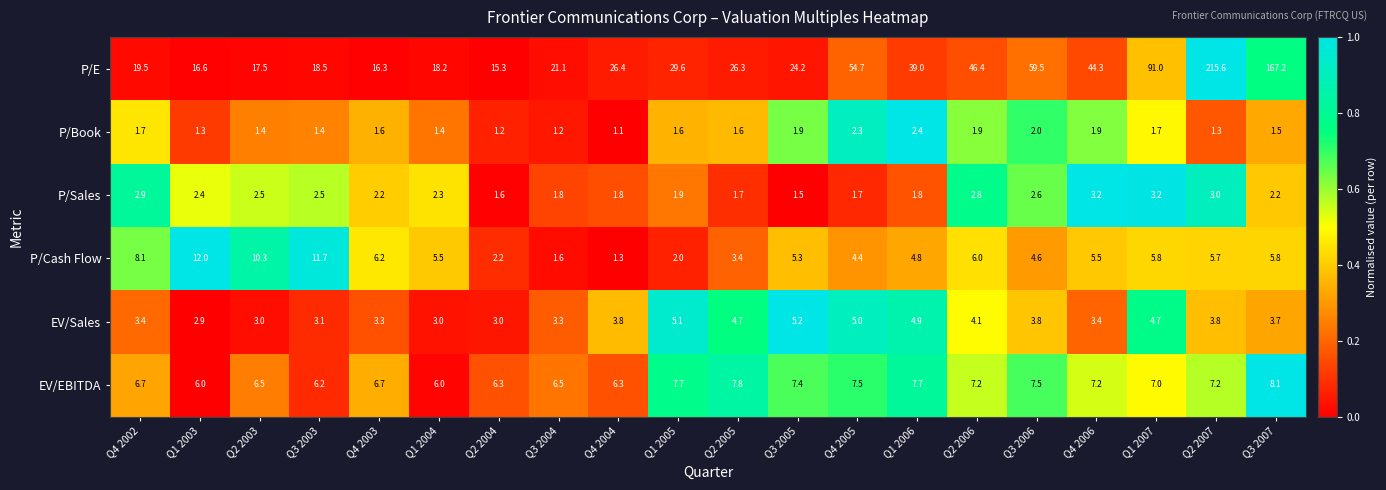

The value of EV/EBITDA at Q4 2004 is 3.9. True or false?

False